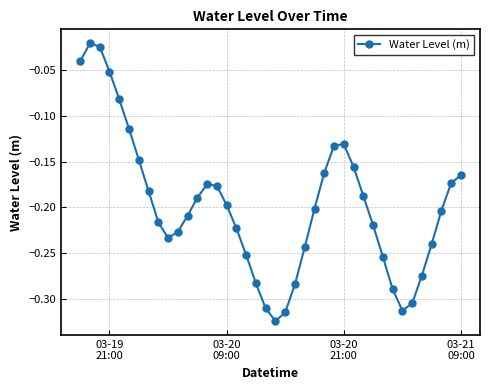

What is the difference between the second highest and minimum values?

0.3